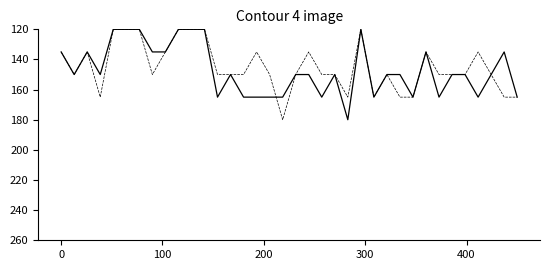

What is the maximum value shown in the chart?

180